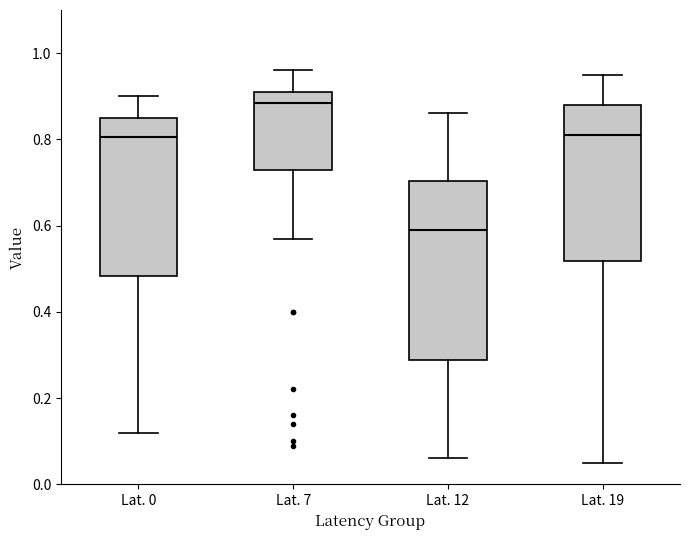

Where does the upper whisker of the box for Lat. 7 end on the y-axis? The values are not printed on the chart, so give them approximately, as read against the axis.

0.96